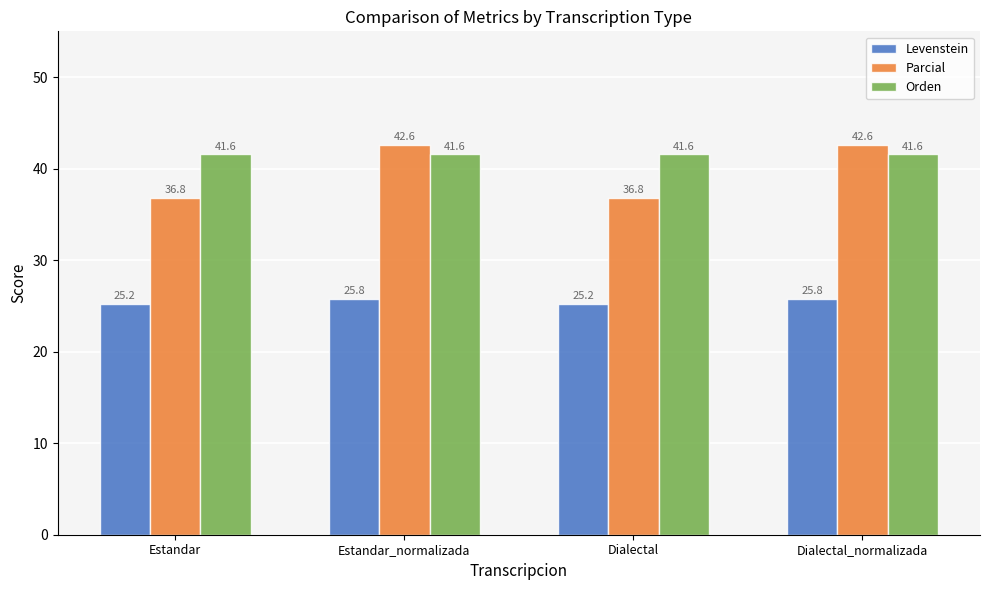

What is the minimum value shown in the chart?

25.2